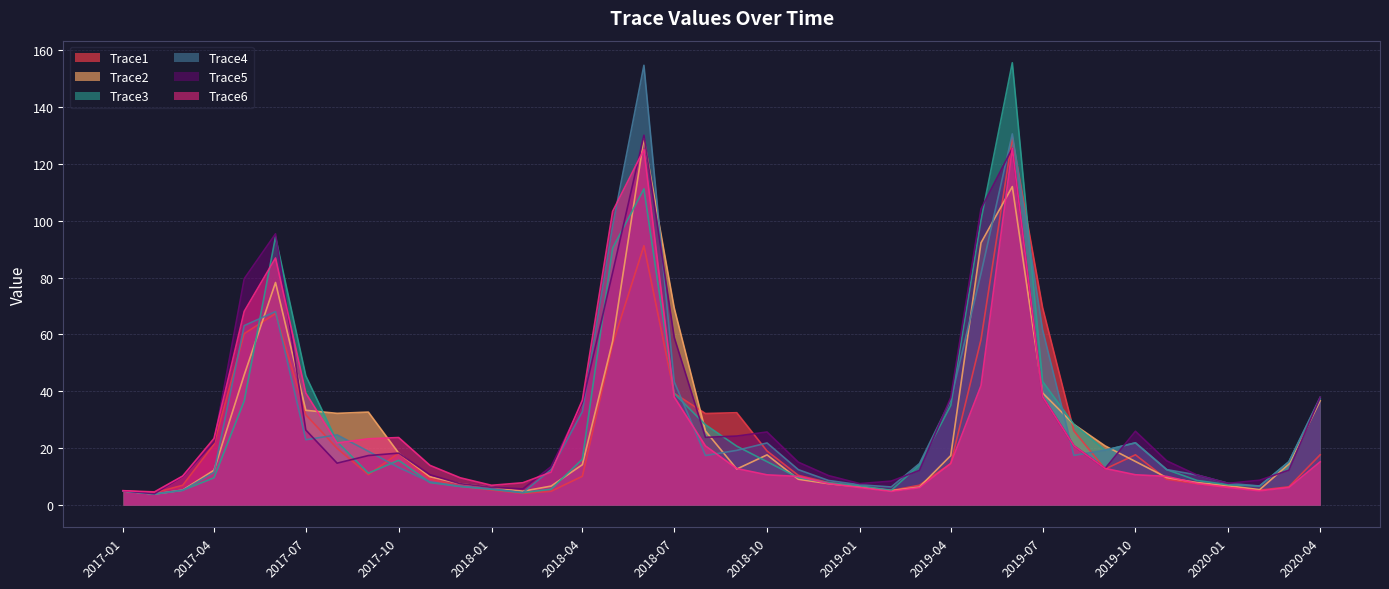

Which label corresponds to the largest value in the chart?

2019-06